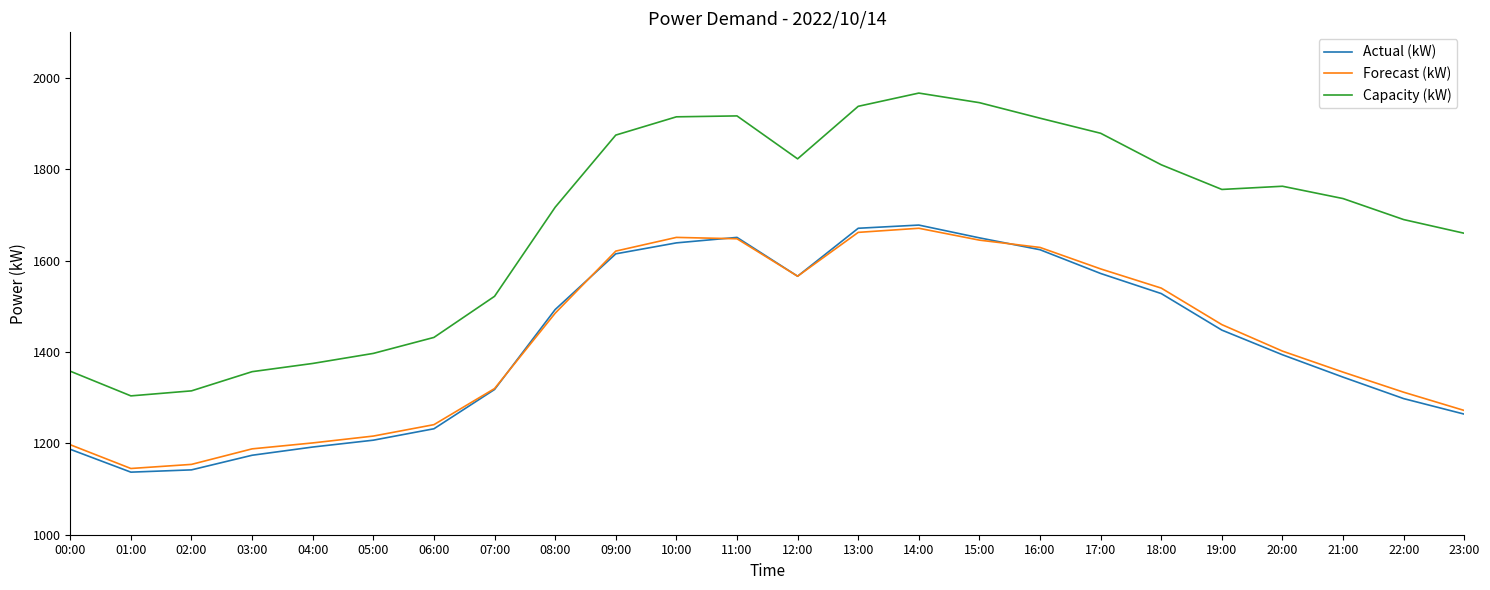

At which label does Forecast (kW) first exceed 1460?

08:00